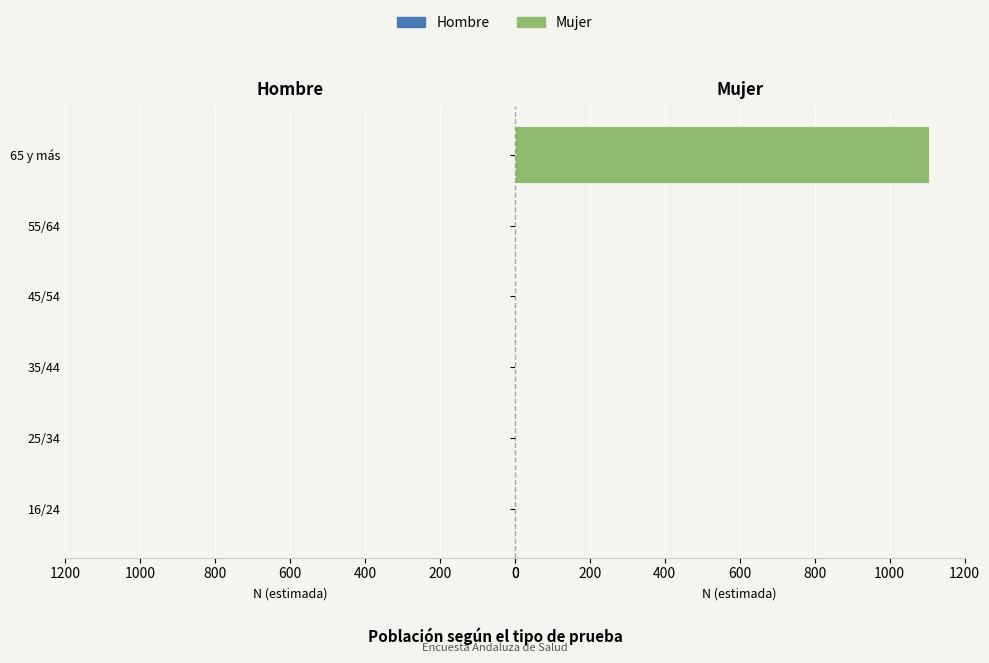

What is the sum of all values?

1106